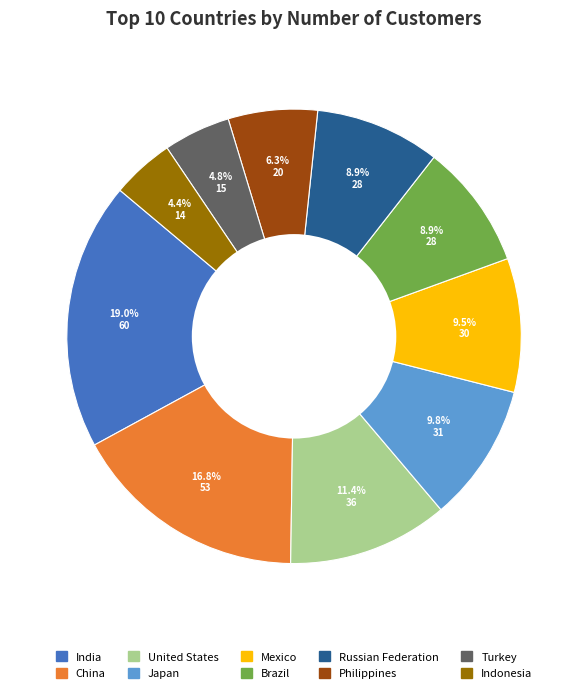

Approximately how many times larger is the value at Mexico compared to Russian Federation?

1.1